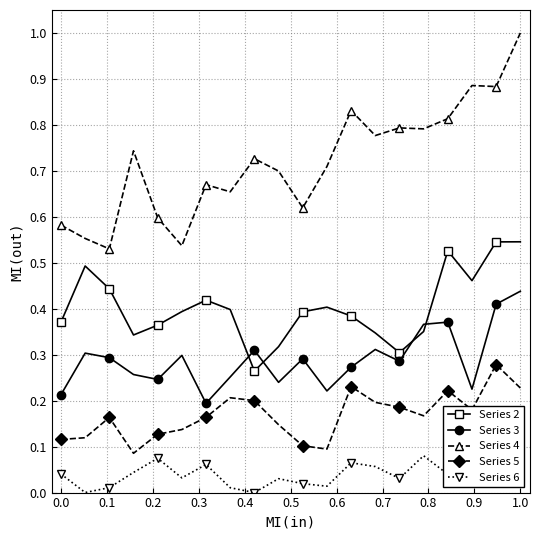

What is the difference between the maximum and second lowest values in the Series 3 series?

0.2